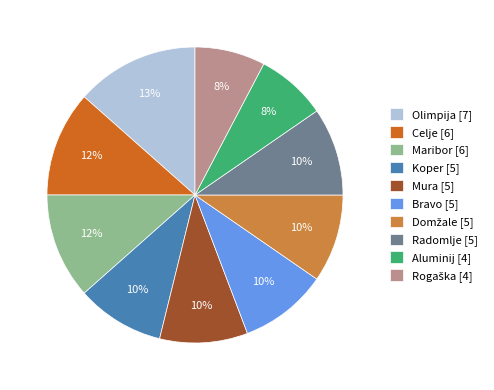

The Mura slice represents 16% of the pie. True or false?

False